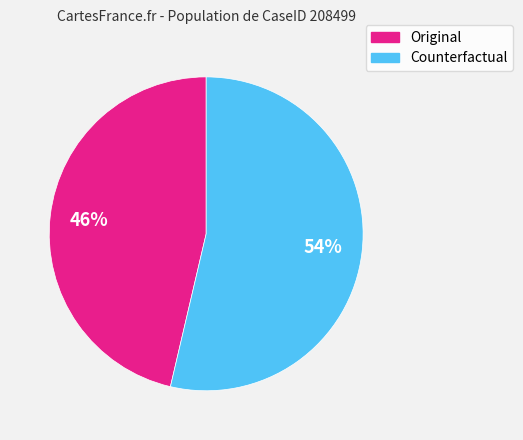

The Counterfactual slice represents 64% of the pie. True or false?

False